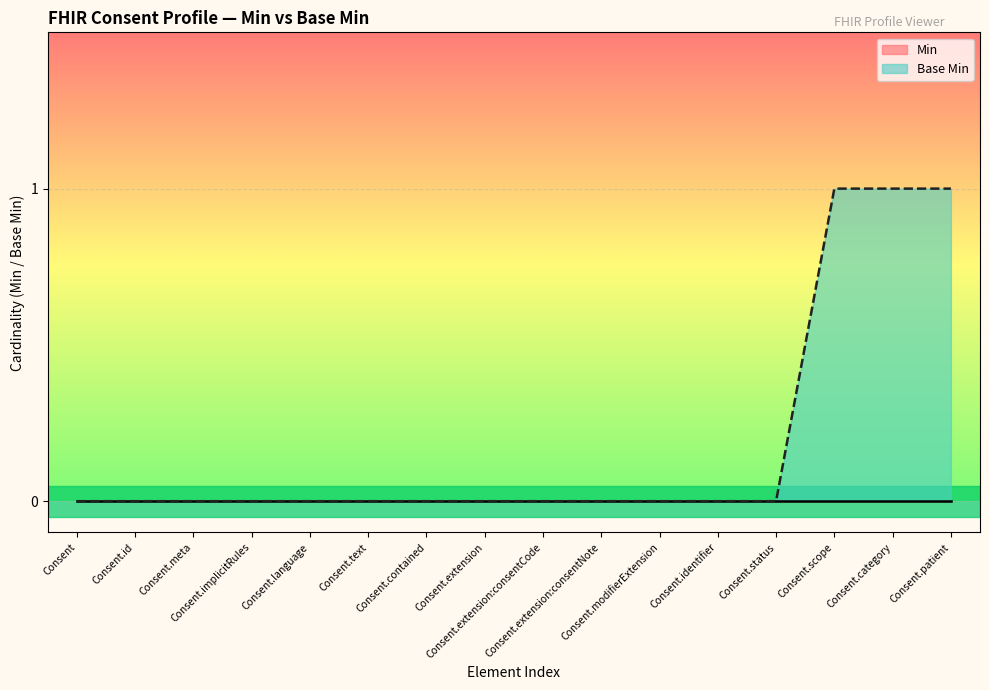

Reading left to right, what are all the values shown in this chart?

Consent=0	Consent.id=0	Consent.meta=0	Consent.implicitRules=0	Consent.language=0	Consent.text=0	Consent.contained=0	Consent.extension=0	Consent.extension:consentCode=0	Consent.extension:consentNote=0	Consent.modifierExtension=0	Consent.identifier=0	Consent.status=0	Consent.scope=1	Consent.category=1	Consent.patient=1